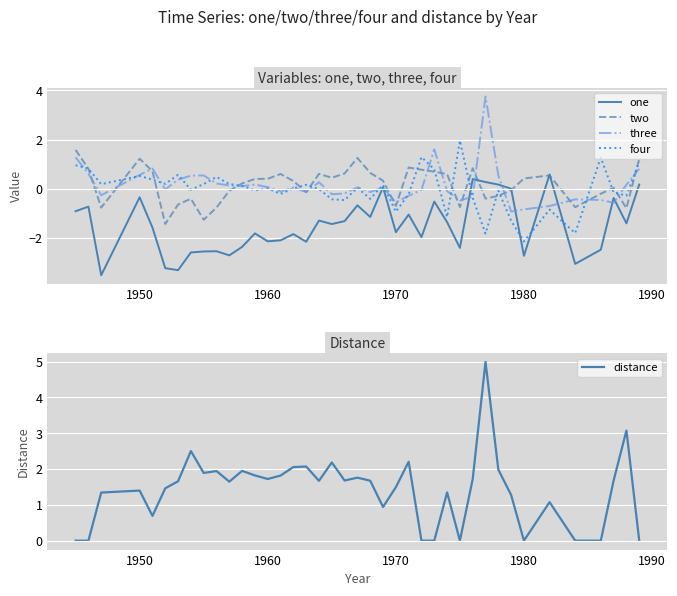

Which category has the lowest value in the four series?

1980